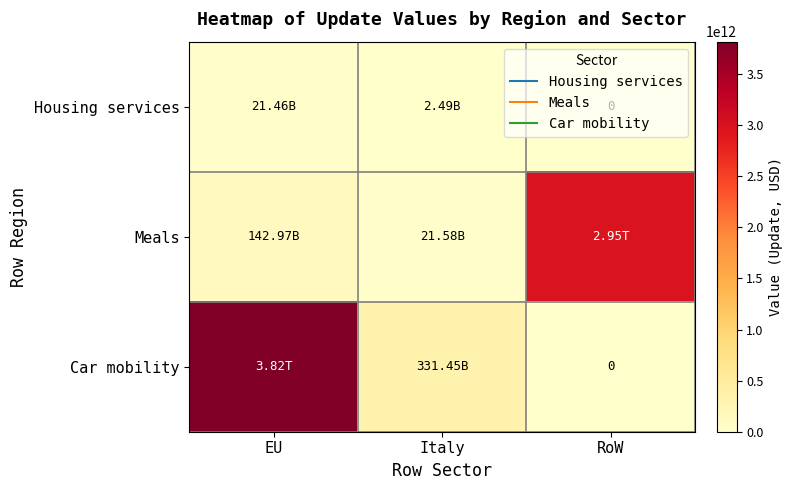

Which series changed the most between EU and Italy?

Car mobility